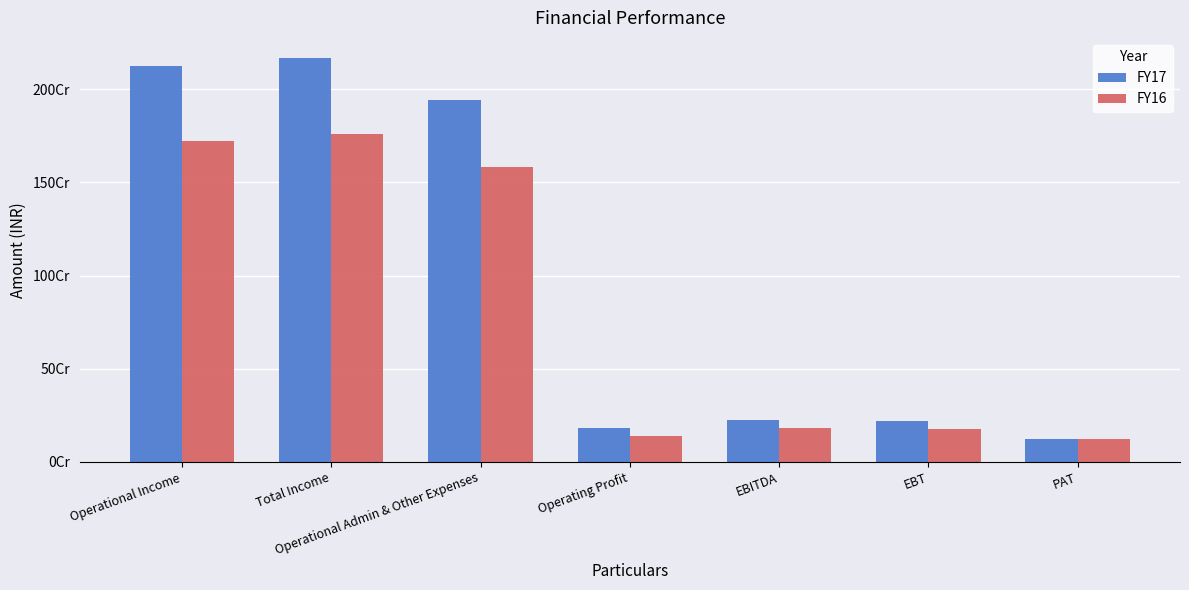

What is the value of the FY16 bar at the 5th from the left?

180097415